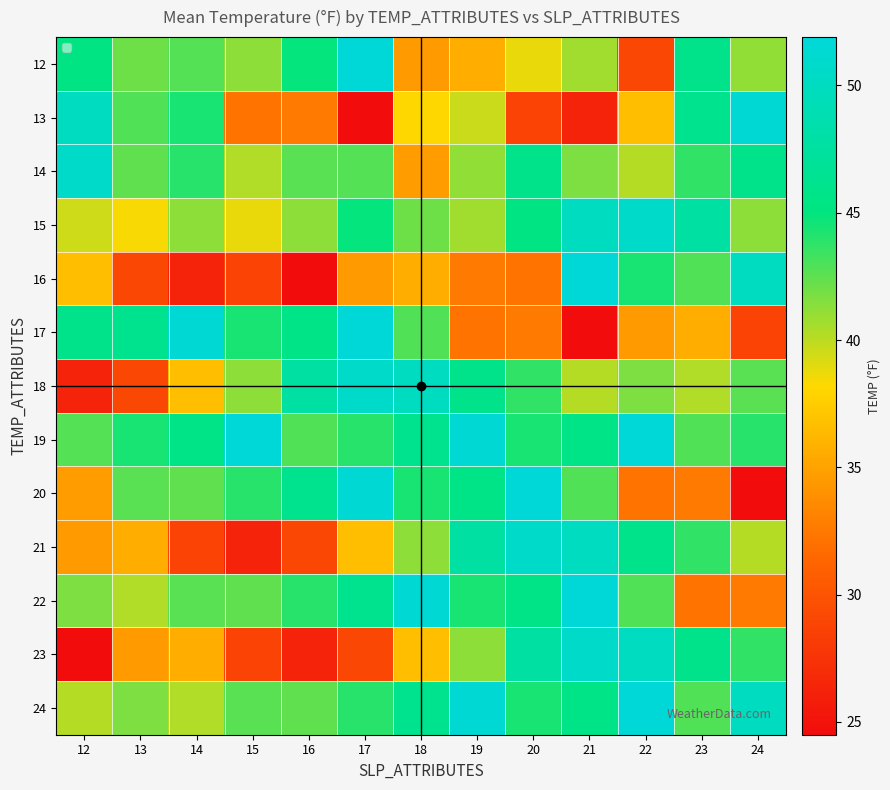

Between 22 and 12, which is larger?

12